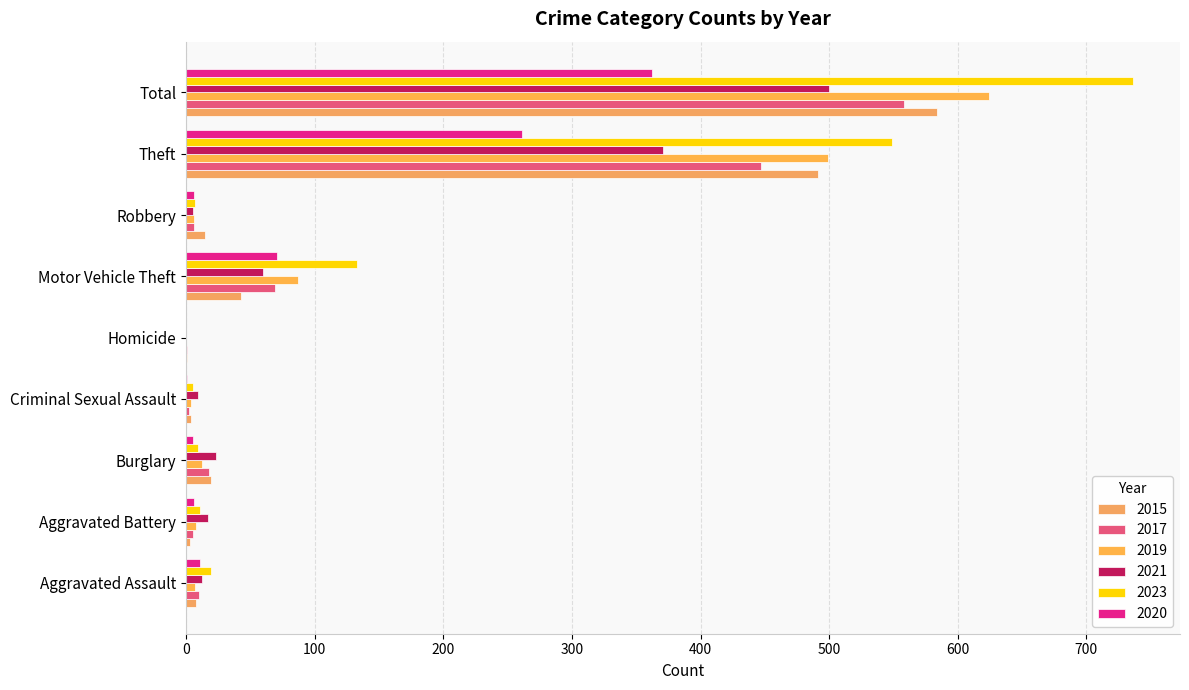

Count the number of data series in this chart.

6